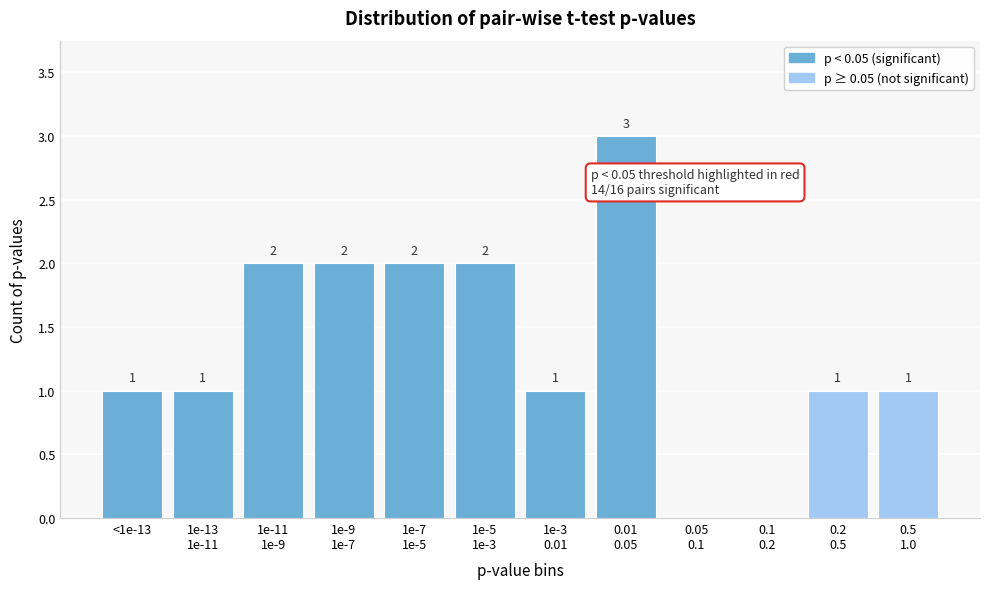

True or false: the data shows 1 at <1e-13.

True